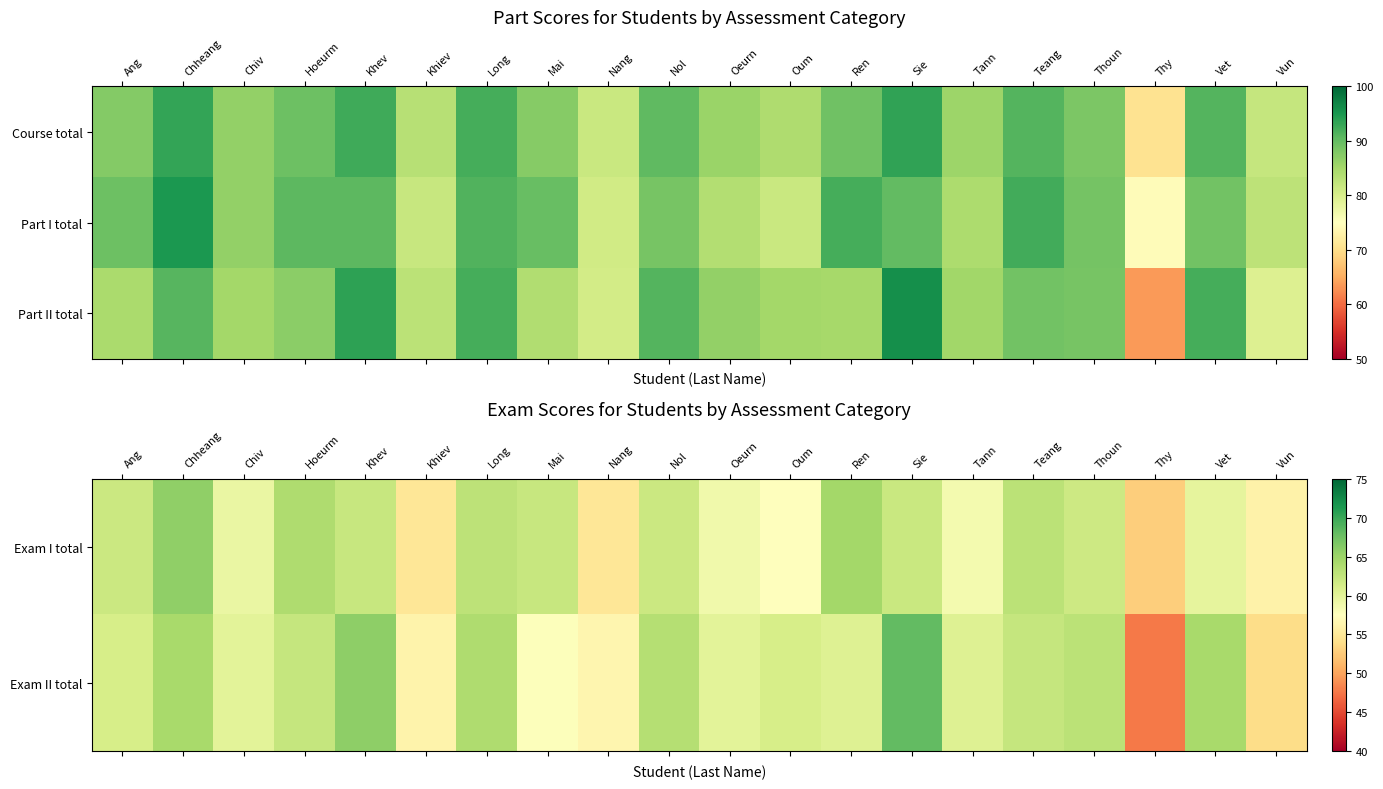

Count the number of categories in the chart.

20